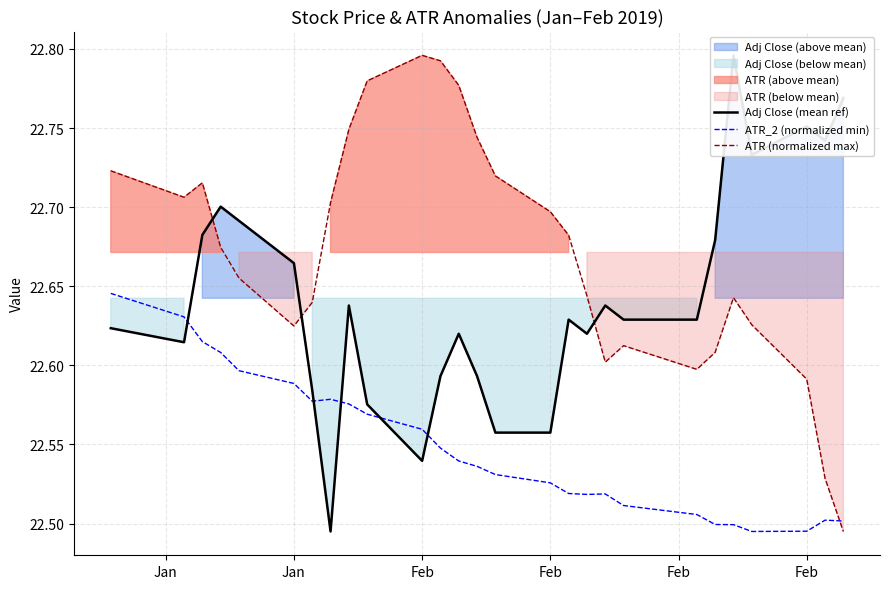

What is the difference between the second highest and second lowest values in the ATR_2 (normalized min) series?

0.1